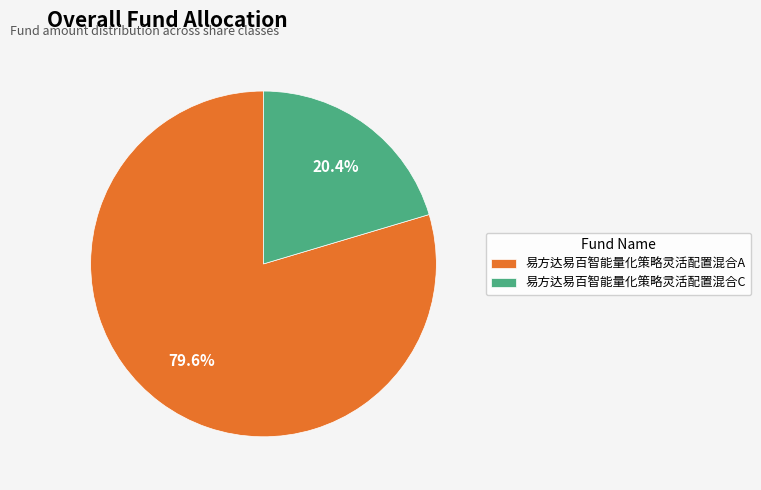

How many slices are in this pie chart?

2